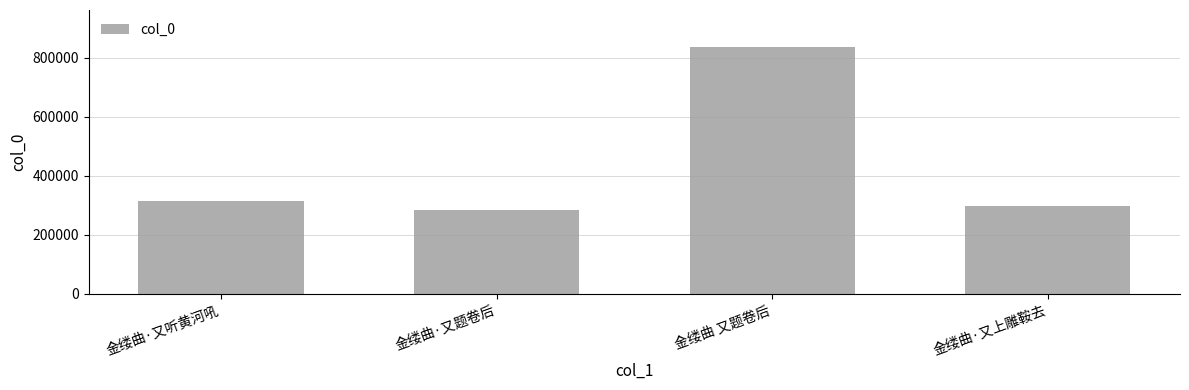

How many data points are less than 316232?

2